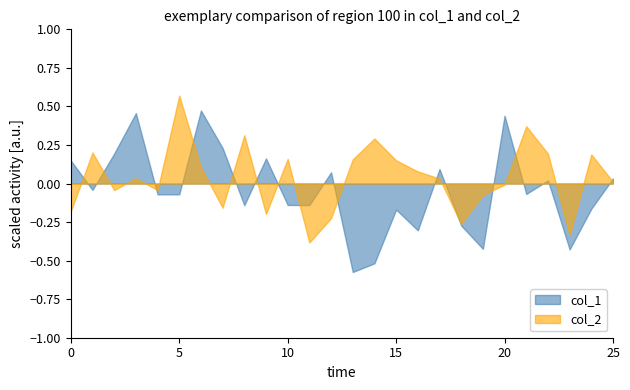

Rank the series by their average value, from highest to lowest.

col_2, col_1